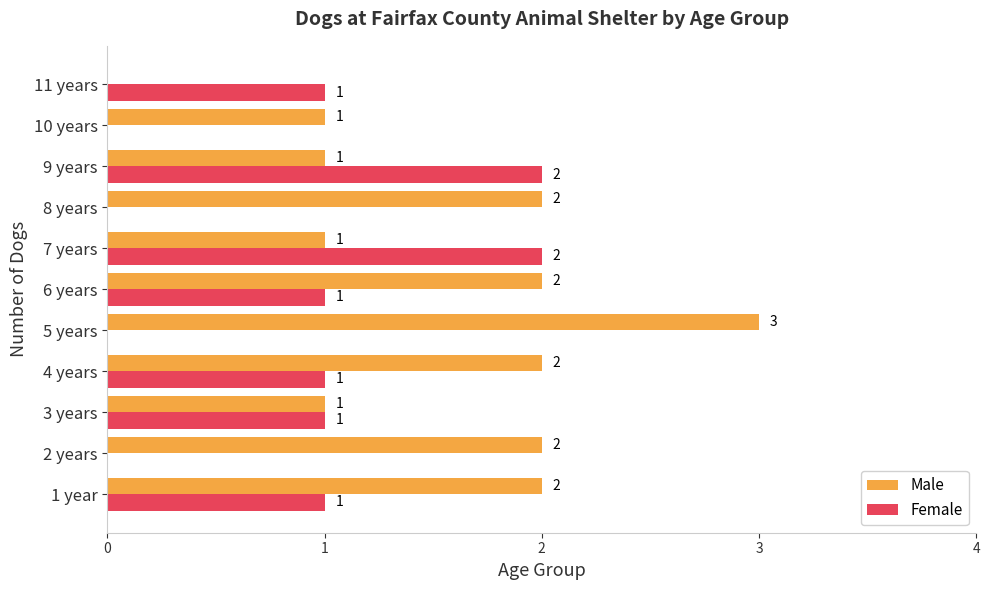

What is the sum of all Male values?

17